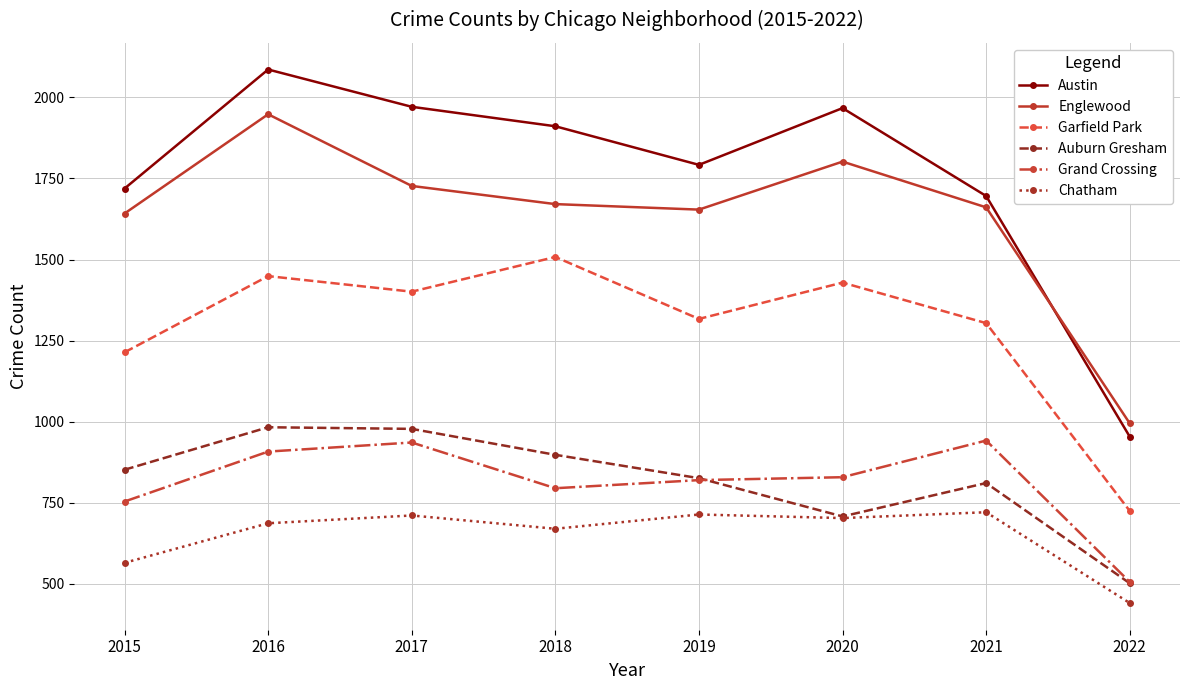

True or false: Englewood and Grand Crossing intersect in this chart.

False